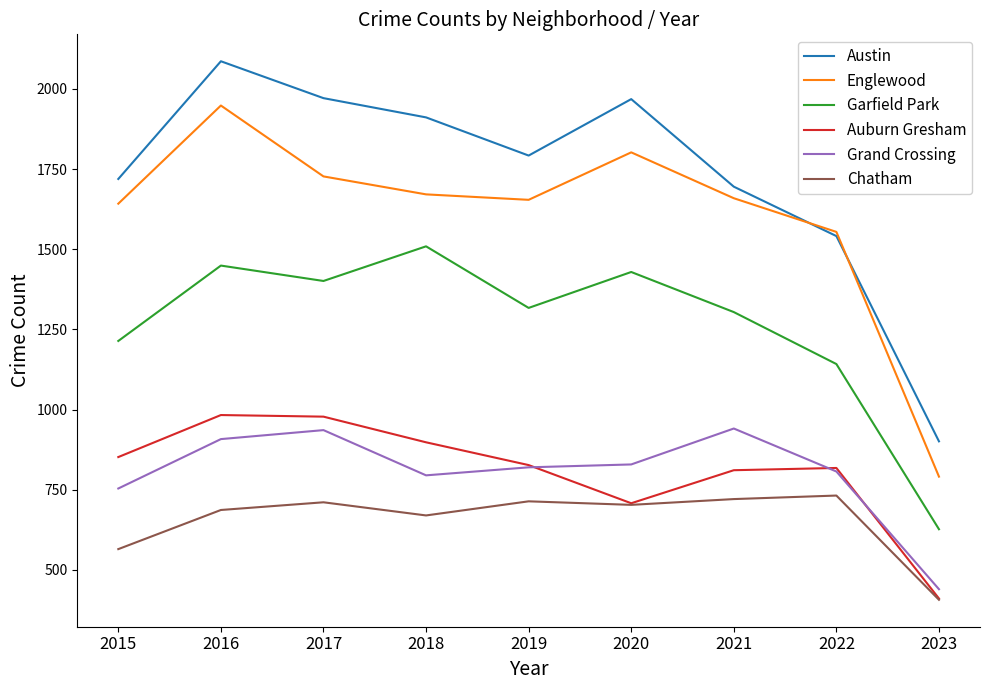

After their last crossing, which series has the higher values: Grand Crossing or Auburn Gresham?

Grand Crossing